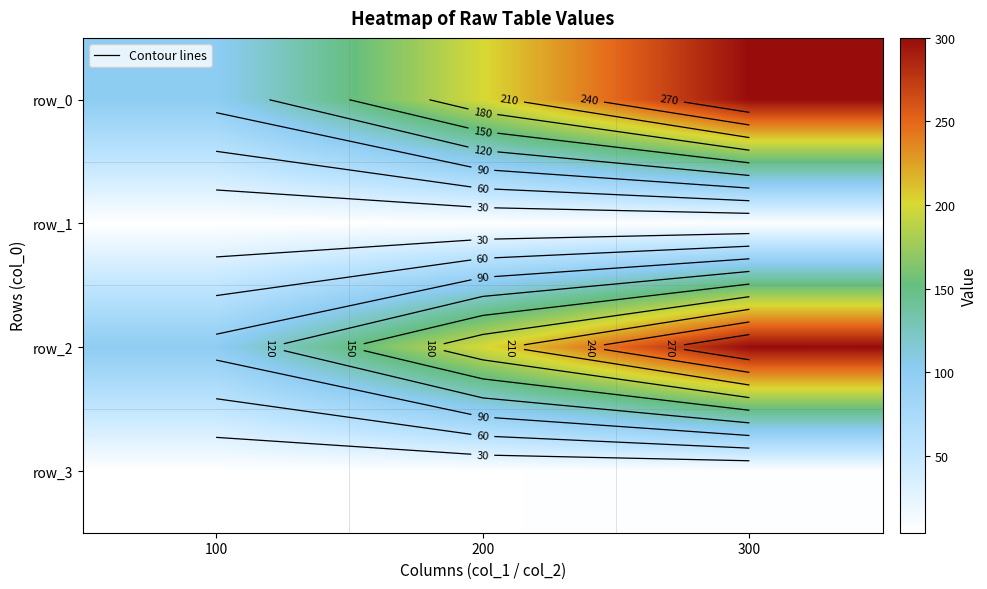

Between 100 and 300, which is larger?

300